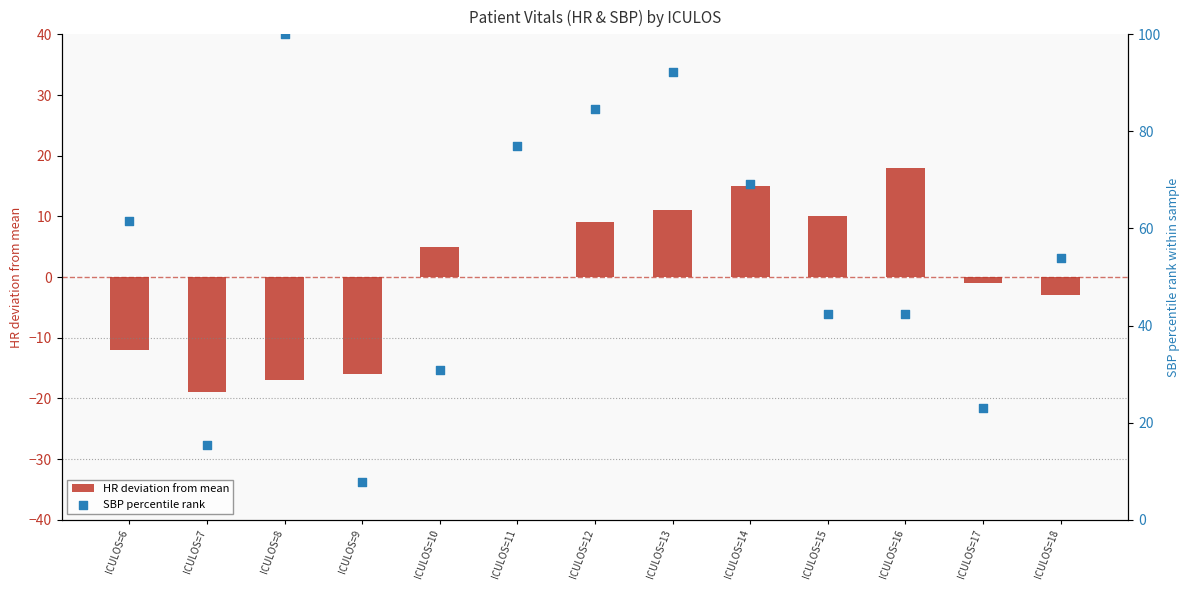

At which category is the sum across all series the highest?

ICULOS=13